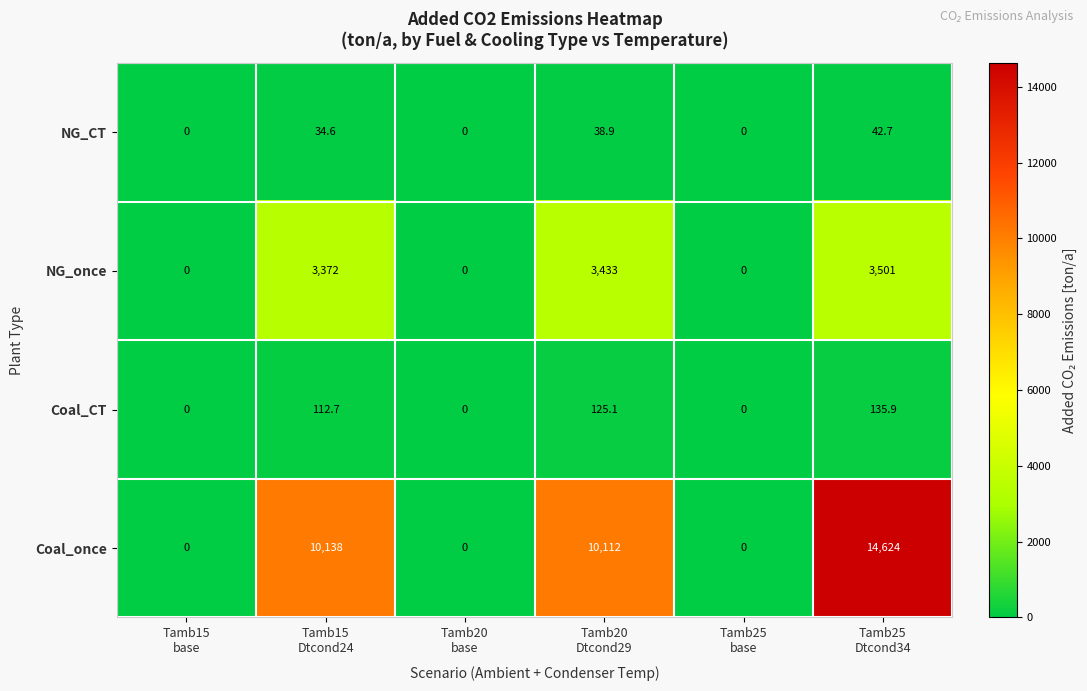

Reading left to right, what are all the values shown in this chart?

NG_CT: 0.0	34.6	0.0	38.9	0.0	42.7
NG_once: 0.0	3372.0	0.0	3433.0	0.0	3501.0
Coal_CT: 0.0	112.7	0.0	125.1	0.0	135.9
Coal_once: 0.0	10138.0	0.0	10112.0	0.0	14624.0